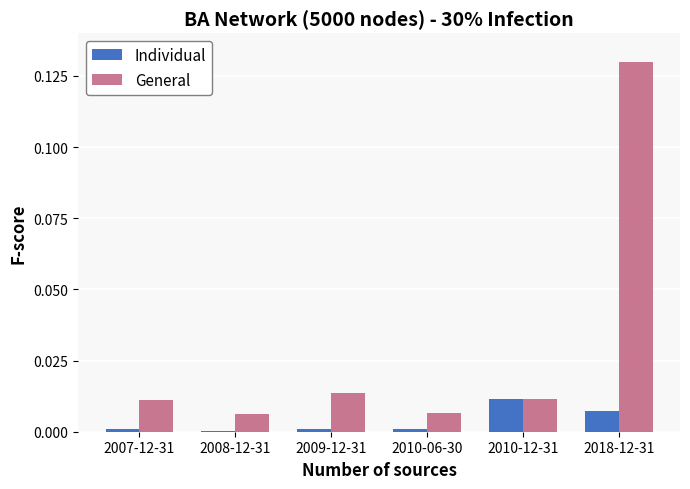

The value of General at 2018-12-31 is 0.2. True or false?

False